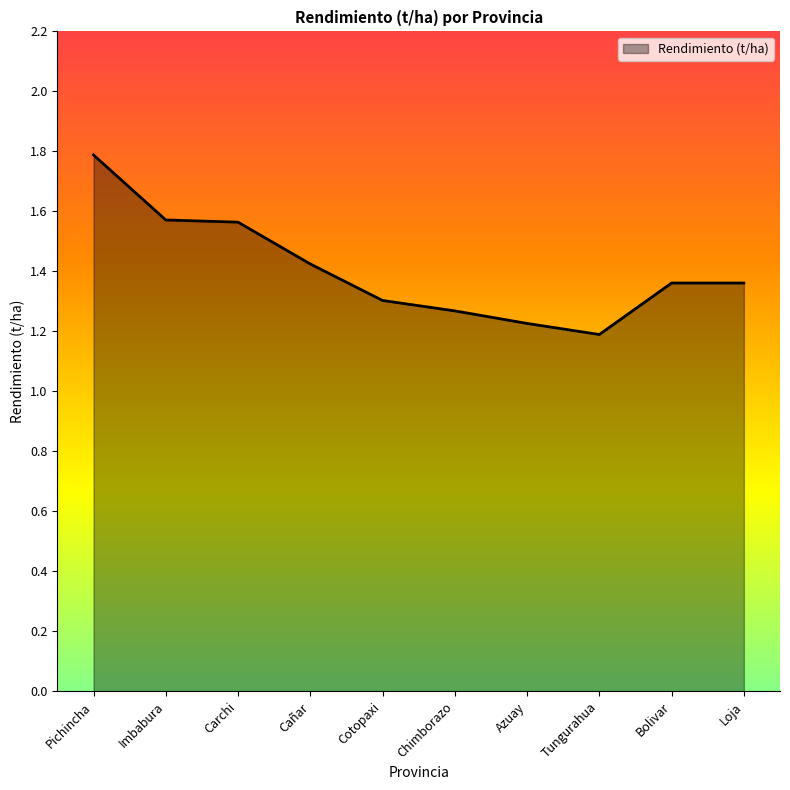

What position from the right is Pichincha?

10